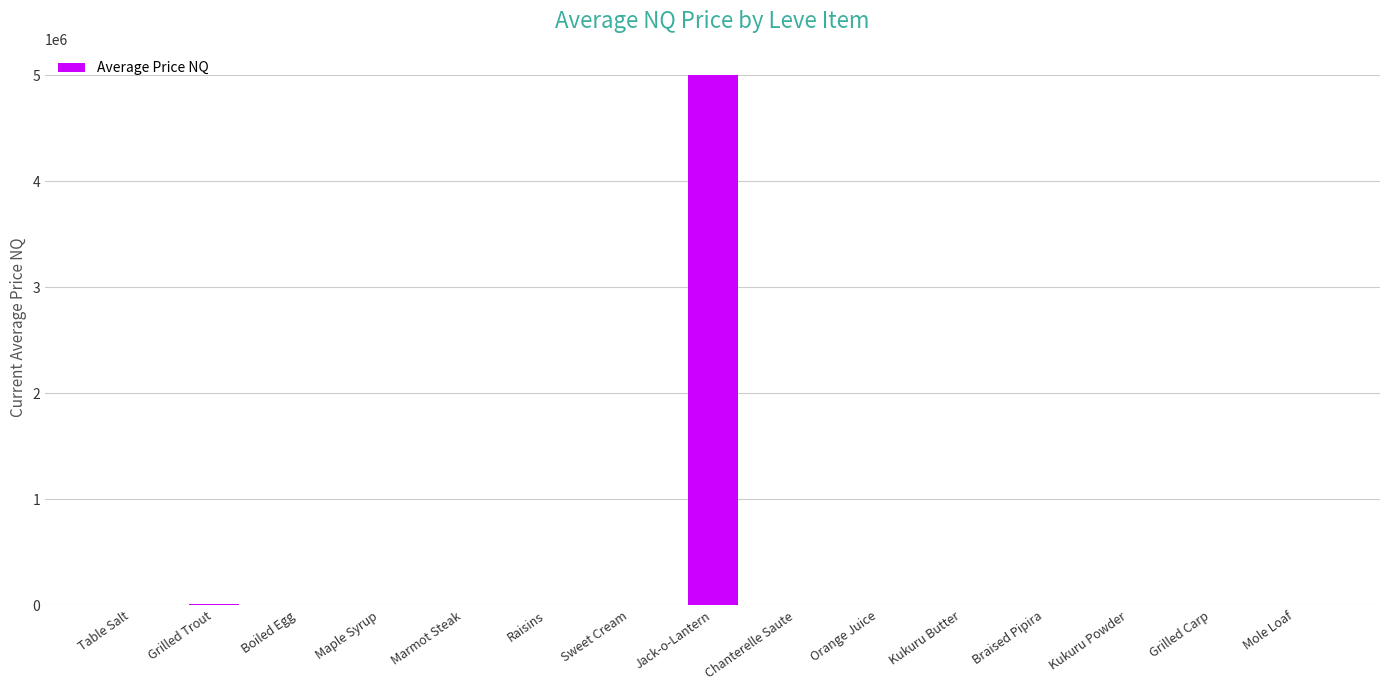

How many values exceed 500?

8